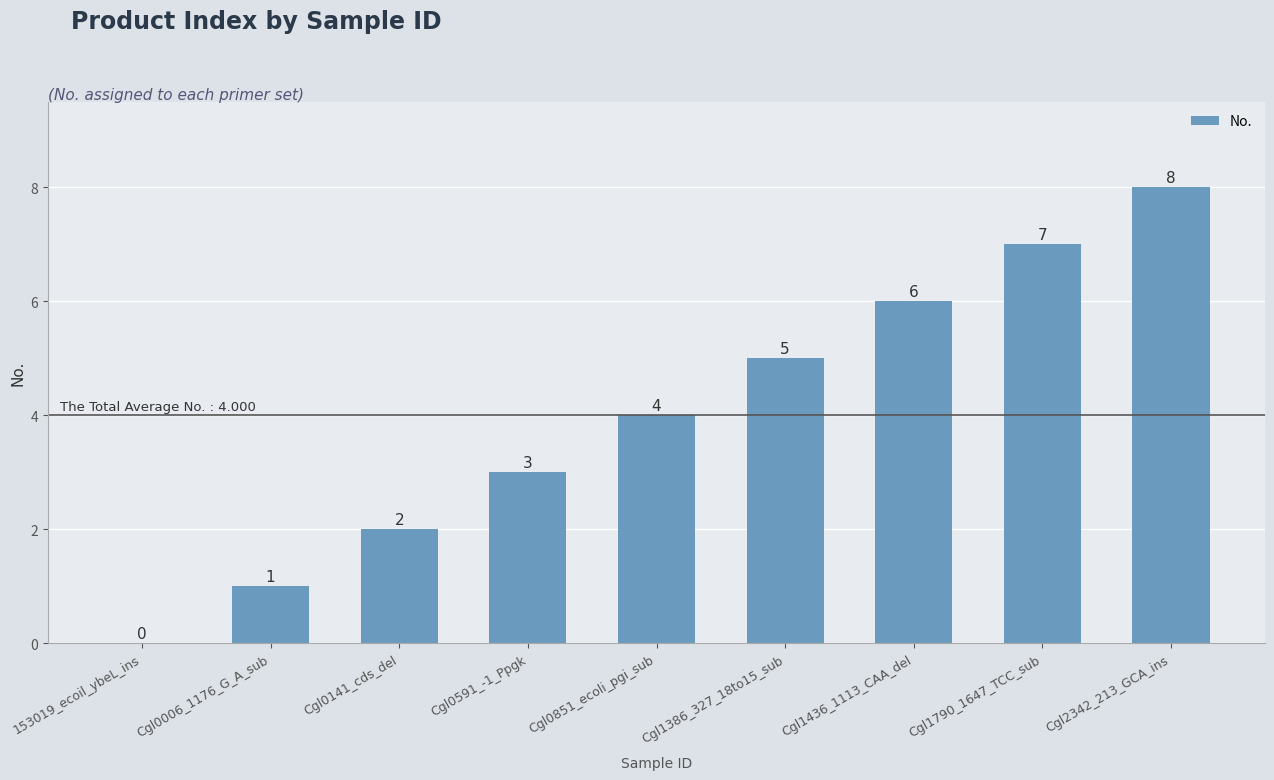

What is the sum of all values?

36